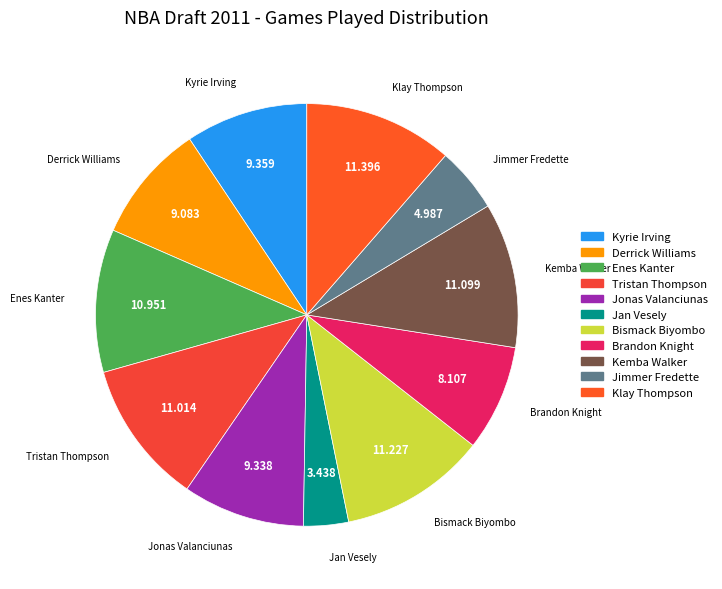

How many segments does this pie chart have?

11